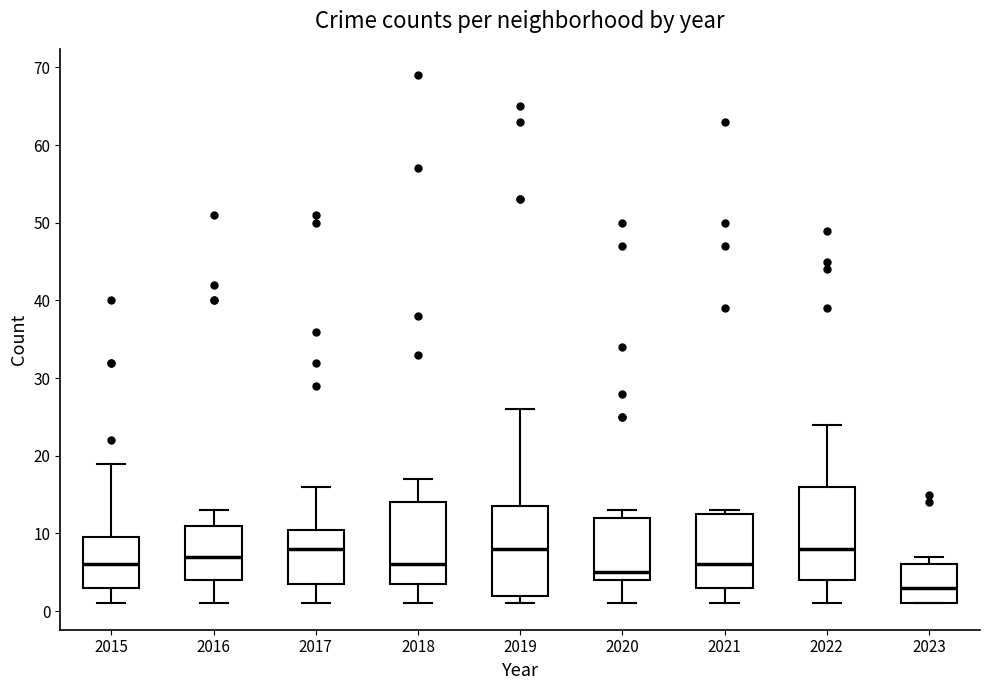

Reading left to right, transcribe this box plot: for each box, give where its median line is, the range the box spans, and where its two whiskers end, as read against the y-axis. The values are not printed on the chart, so give them approximately, as read against the axis.

2015: median 6, box 3 to 10, whiskers 1 to 19
2016: median 7, box 4 to 11, whiskers 1 to 13
2017: median 8, box 4 to 11, whiskers 1 to 16
2018: median 6, box 4 to 14, whiskers 1 to 17
2019: median 8, box 2 to 14, whiskers 1 to 26
2020: median 5, box 4 to 12, whiskers 1 to 13
2021: median 6, box 3 to 13, whiskers 1 to 13 (just above the box's upper edge)
2022: median 8, box 4 to 16, whiskers 1 to 24
2023: median 3, box 1 to 6, whiskers 1 to 7